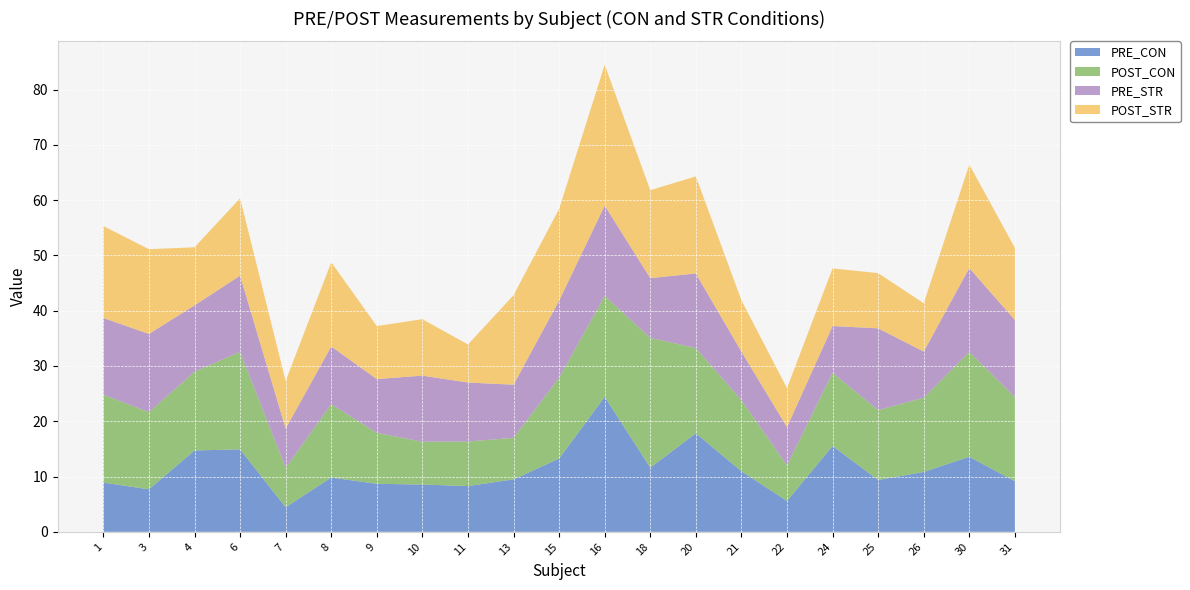

Reading left to right, list all the values displayed in this chart.

PRE_CON: 8.9	7.7	14.7	14.9	4.4	9.8	8.7	8.5	8.3	9.5	13.3	24.4	11.6	17.8	11.0	5.6	15.5	9.4	10.8	13.6	9.1
POST_CON: 15.9	14.0	14.2	17.6	7.1	13.3	9.2	7.7	8.1	7.5	14.6	18.3	23.5	15.4	12.8	6.4	13.2	12.6	13.4	19.0	15.2
PRE_STR: 13.9	14.1	12.0	13.8	7.1	10.4	9.7	12.0	10.7	9.6	13.9	16.3	10.8	13.5	8.8	6.9	8.5	14.8	8.3	15.2	13.9
POST_STR: 16.6	15.3	10.5	14.0	8.6	15.2	9.6	10.2	6.9	16.2	16.6	25.5	15.9	17.6	9.3	7.1	10.4	10.0	8.7	18.7	13.1